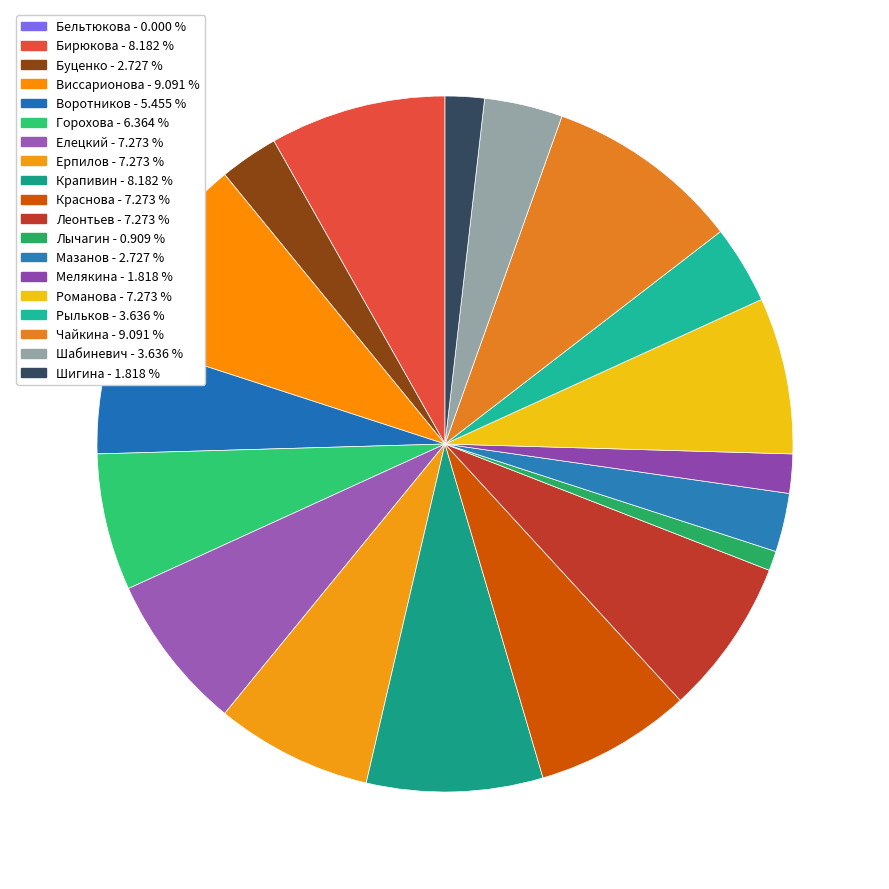

What is the largest slice in the pie chart?

Виссарионова Ольга Александровна